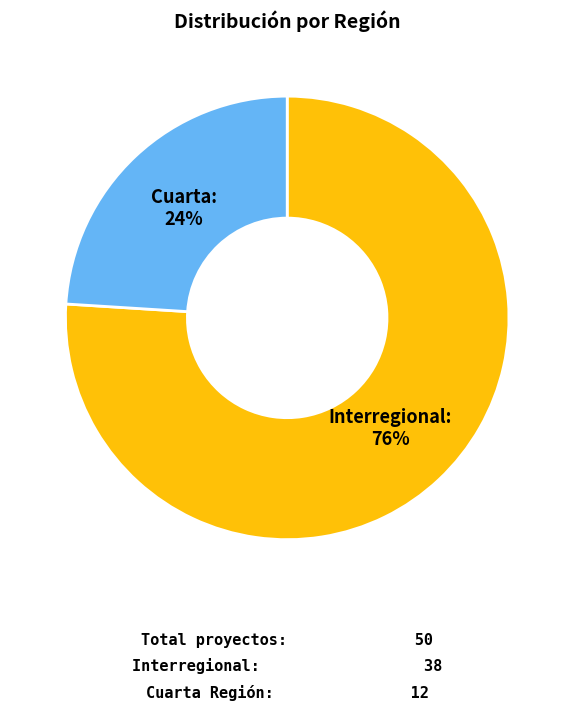

To the nearest percent, what is the average slice percentage?

50%